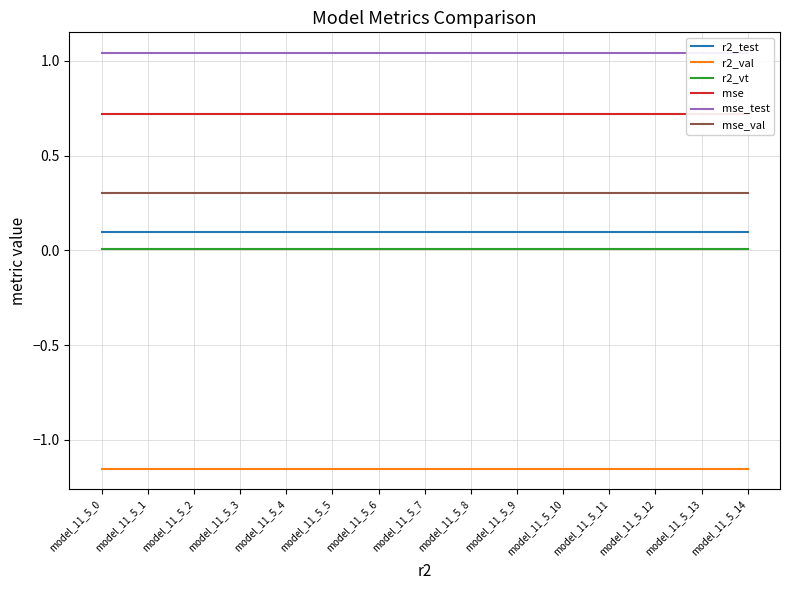

True or false: mse_val and r2_test cross at least once.

False